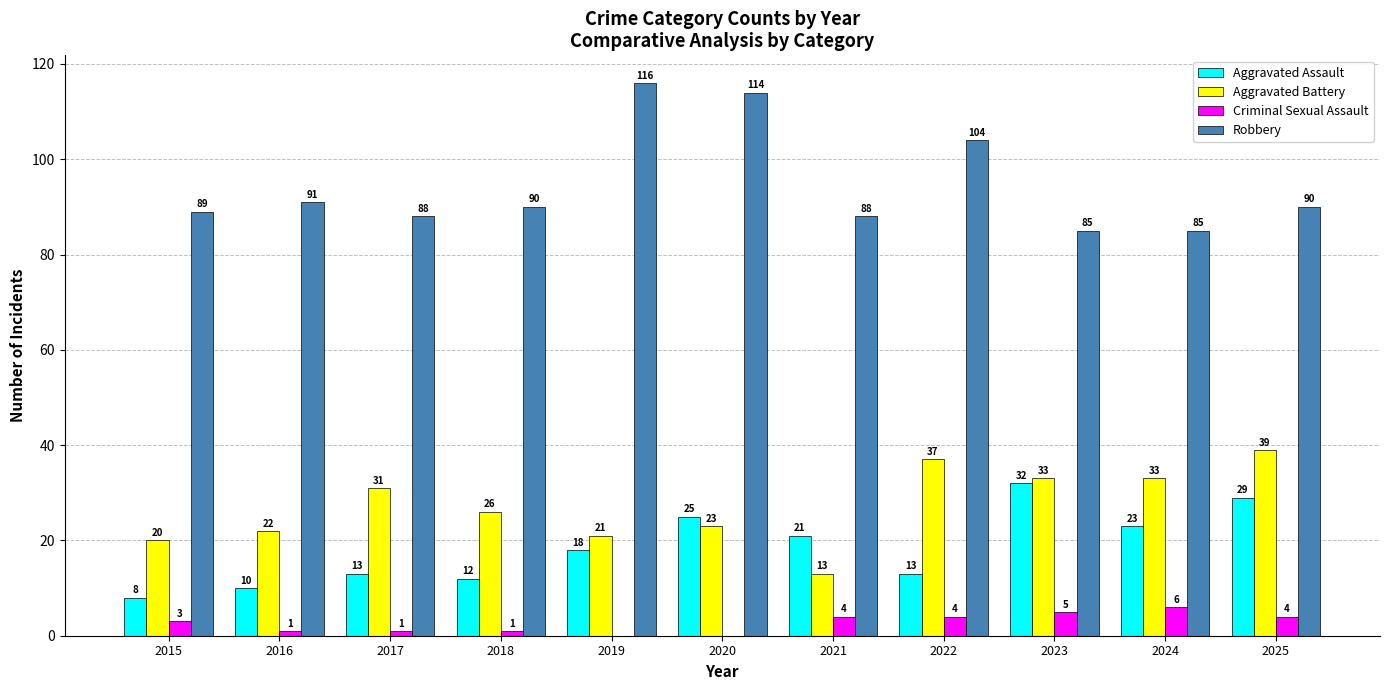

What is the sum of the Criminal Sexual Assault values at 2025 and 2024?

10